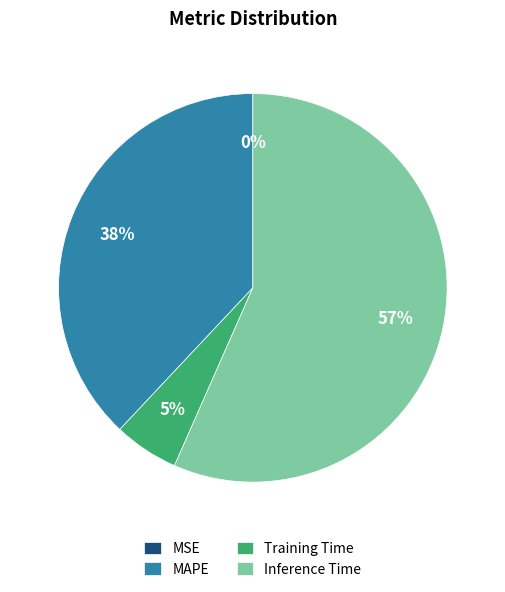

What is the majority slice?

Inference Time